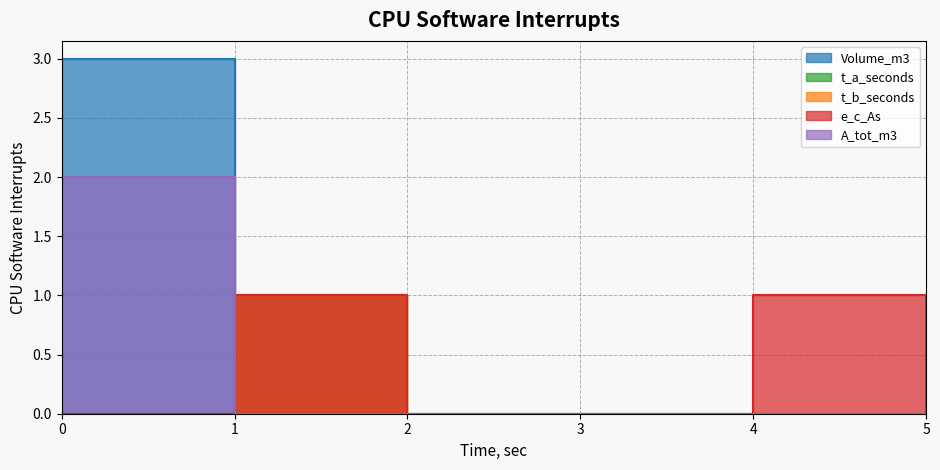

True or false: t_a_seconds and Volume_m3 intersect in this chart.

True